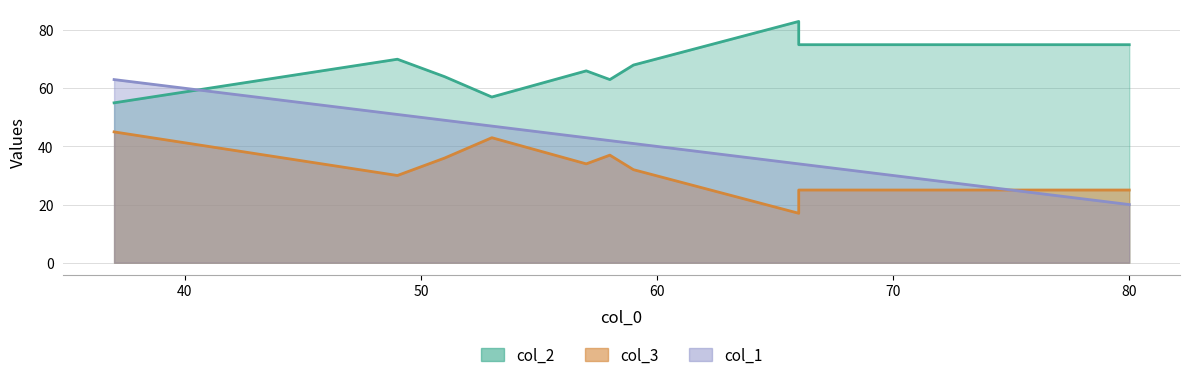

The col_1 series shows 51 at 49. True or false?

True